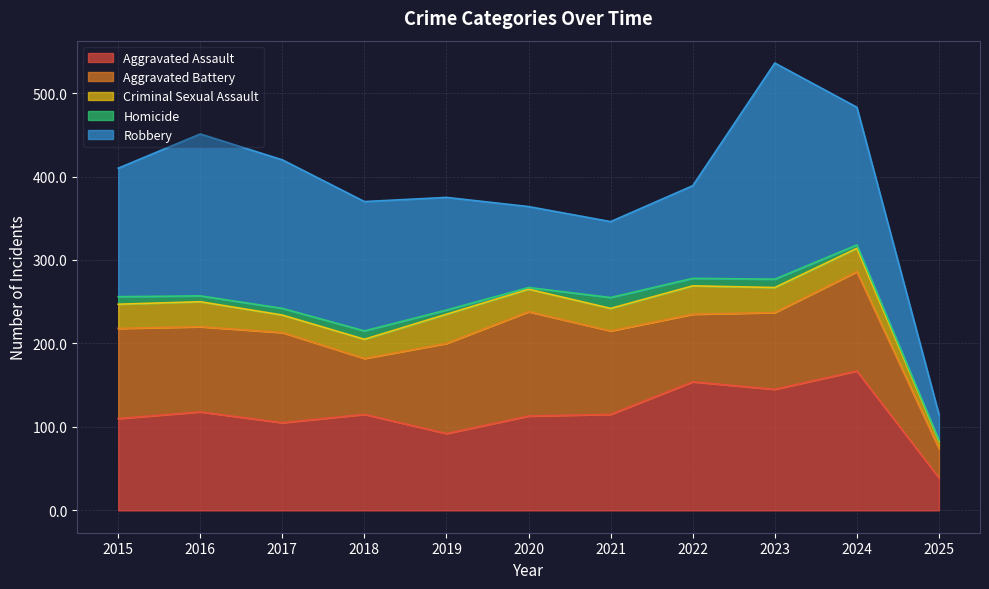

Which series changed the most between 2017 and 2024?

Aggravated Assault